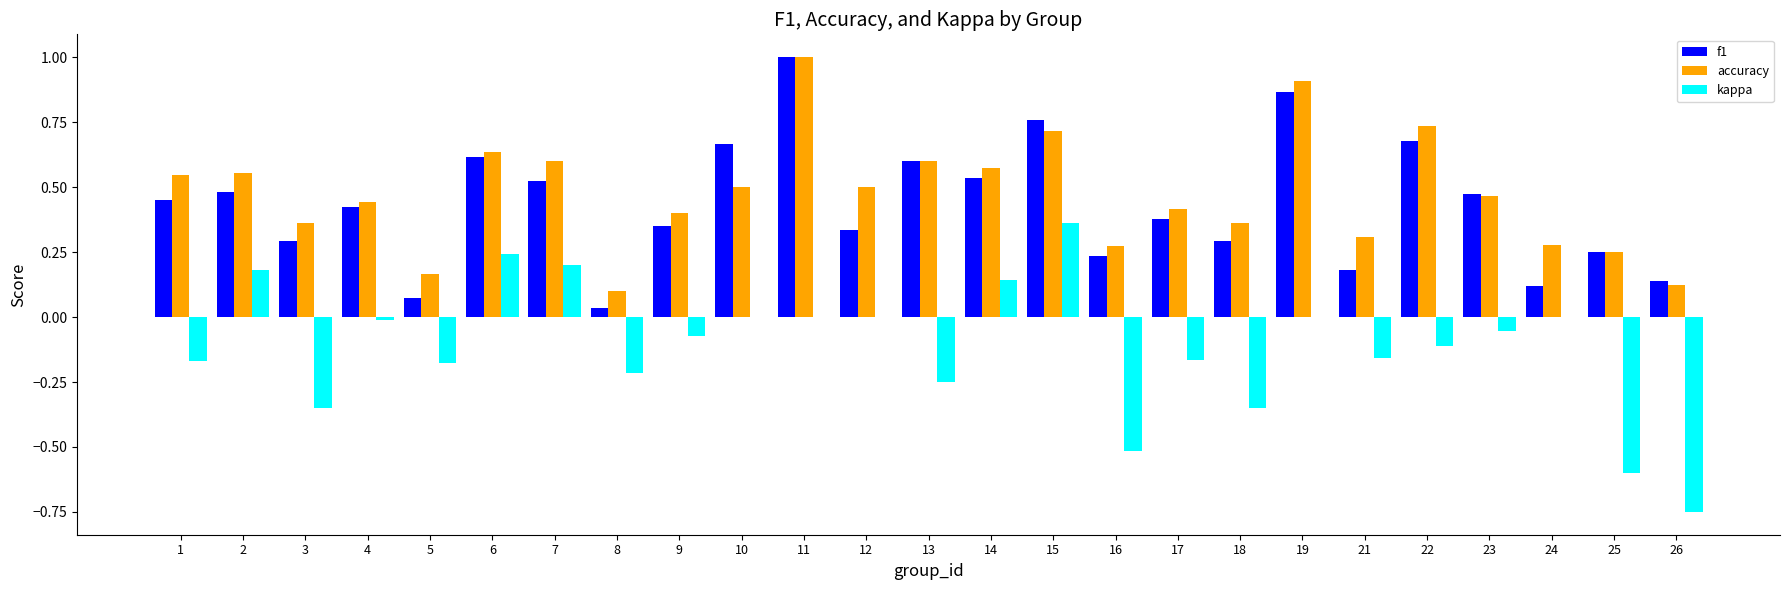

Is it true that accuracy equals 0.4 at 24?

False